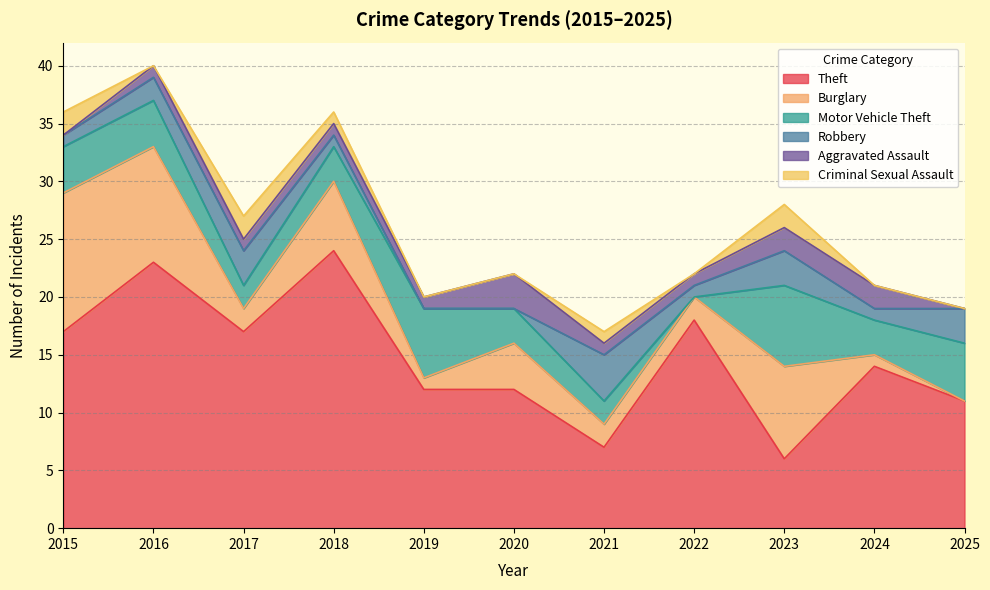

Is it true that Motor Vehicle Theft equals 4 at 2016?

True